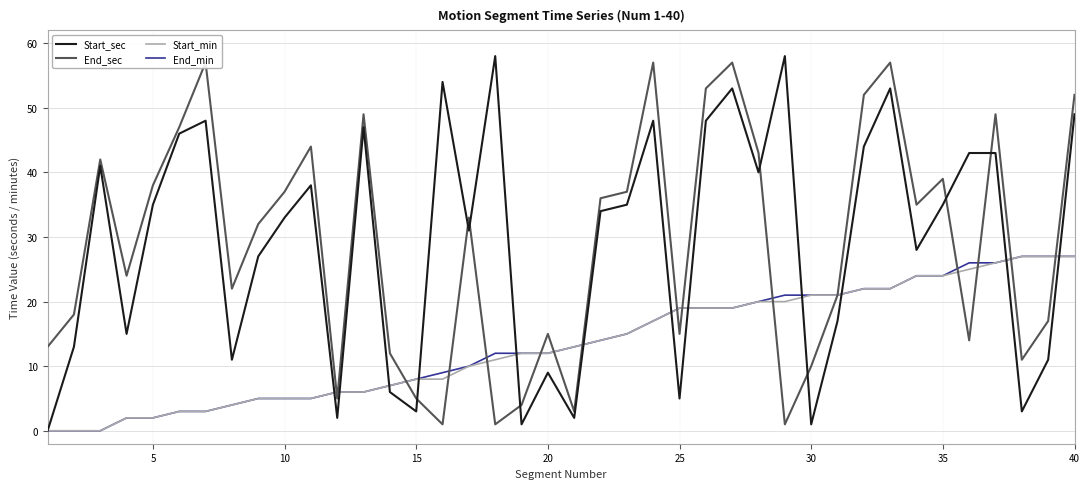

Which series changed the most between 30 and 25?

Start_min